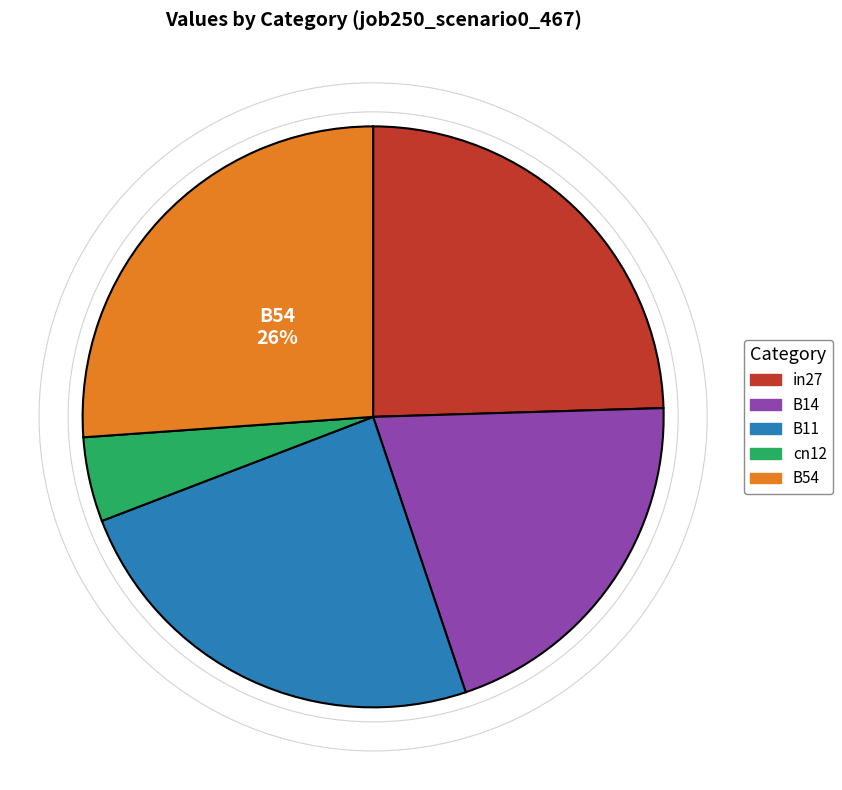

What percentage is the B14 slice, to the nearest percent?

20%